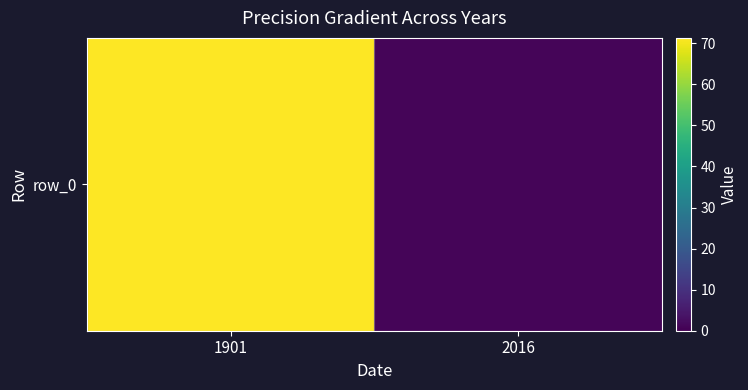

Count the number of data series in this chart.

1